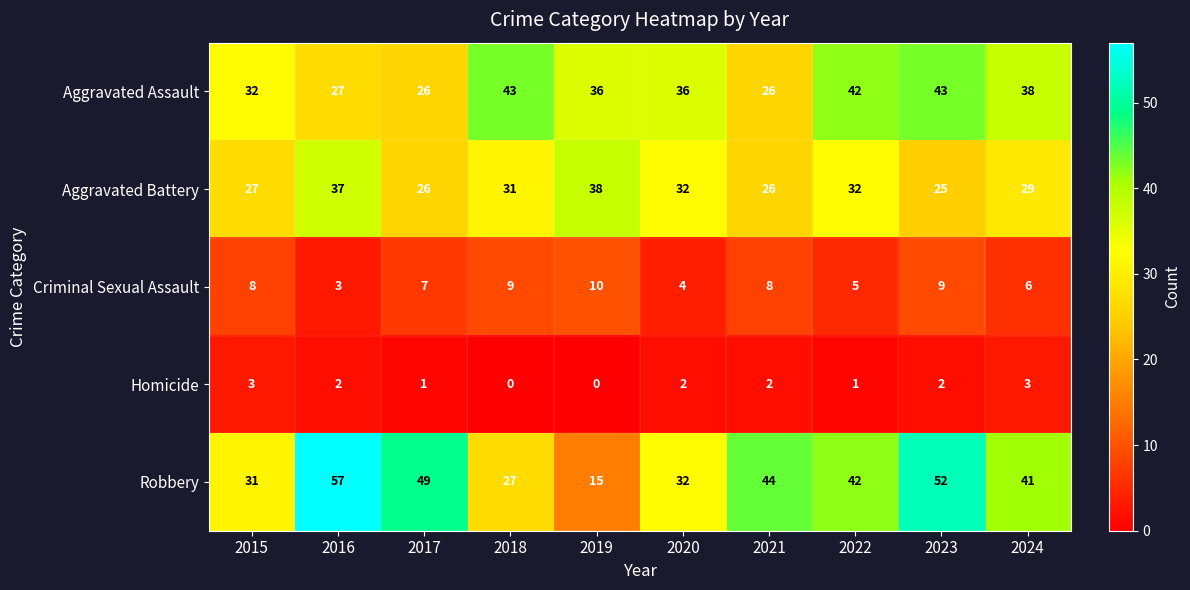

At which category is the sum across all series the highest?

2023